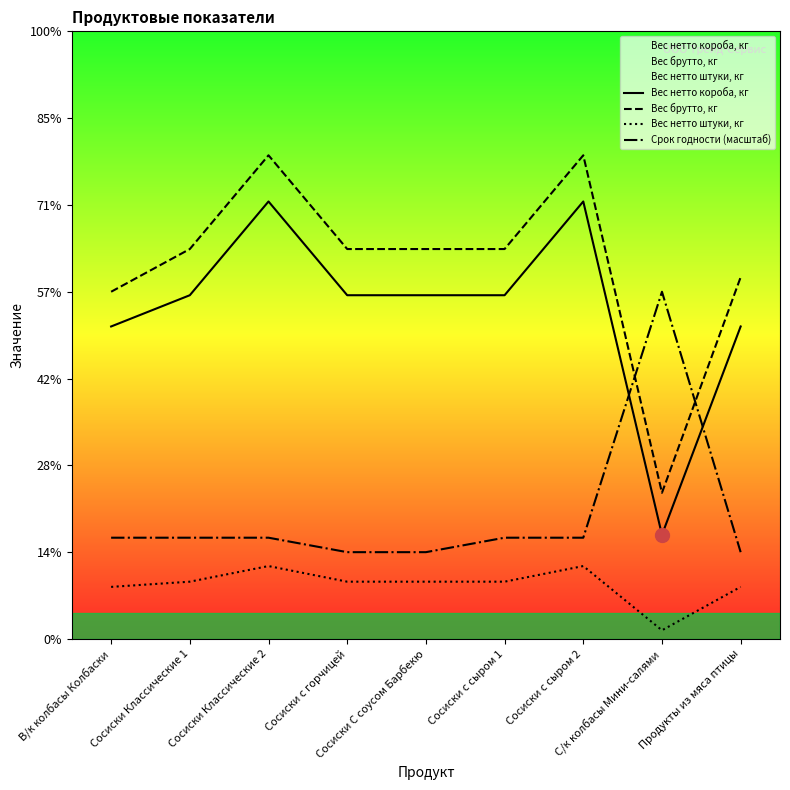

At which category is the sum across all series the highest?

Сосиски Классические 2